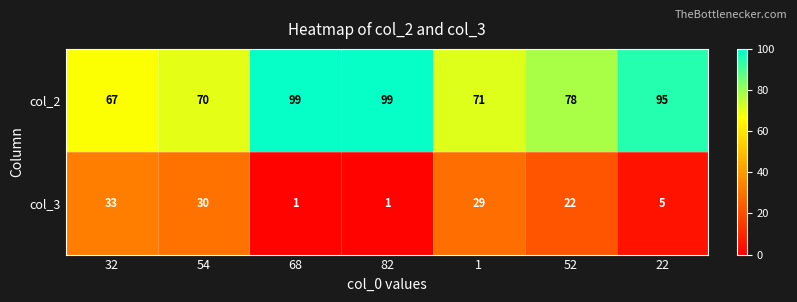

True or false: col_3 has a value of 1 at 82.

True